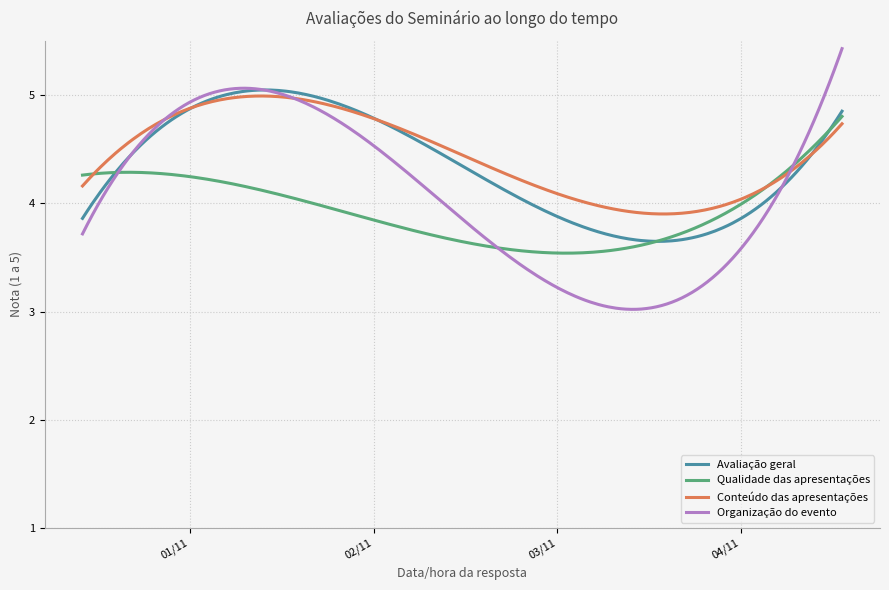

Which series has the widest spread of values?

Organização do evento